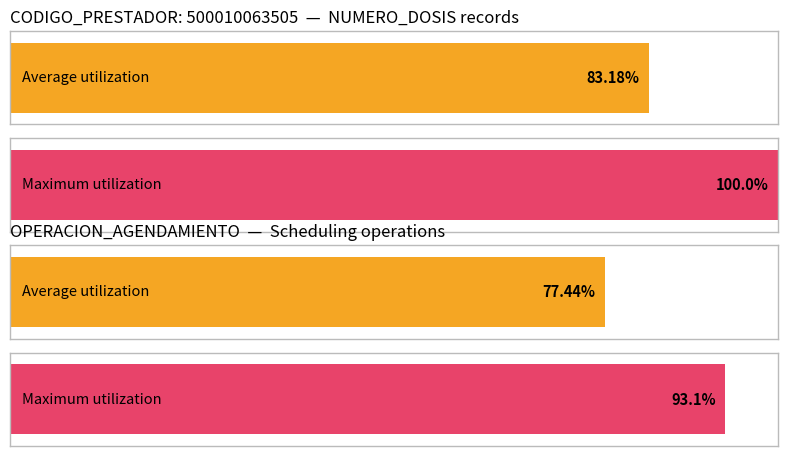

Is it true that OPERACION_AGENDAMIENTO equals 1 at ?

False